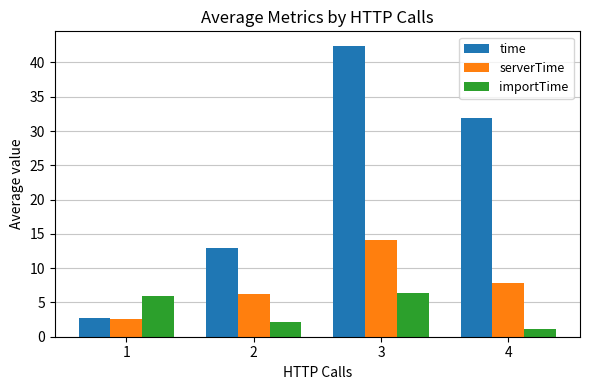

The value of importTime at 1 is 5.9. True or false?

True